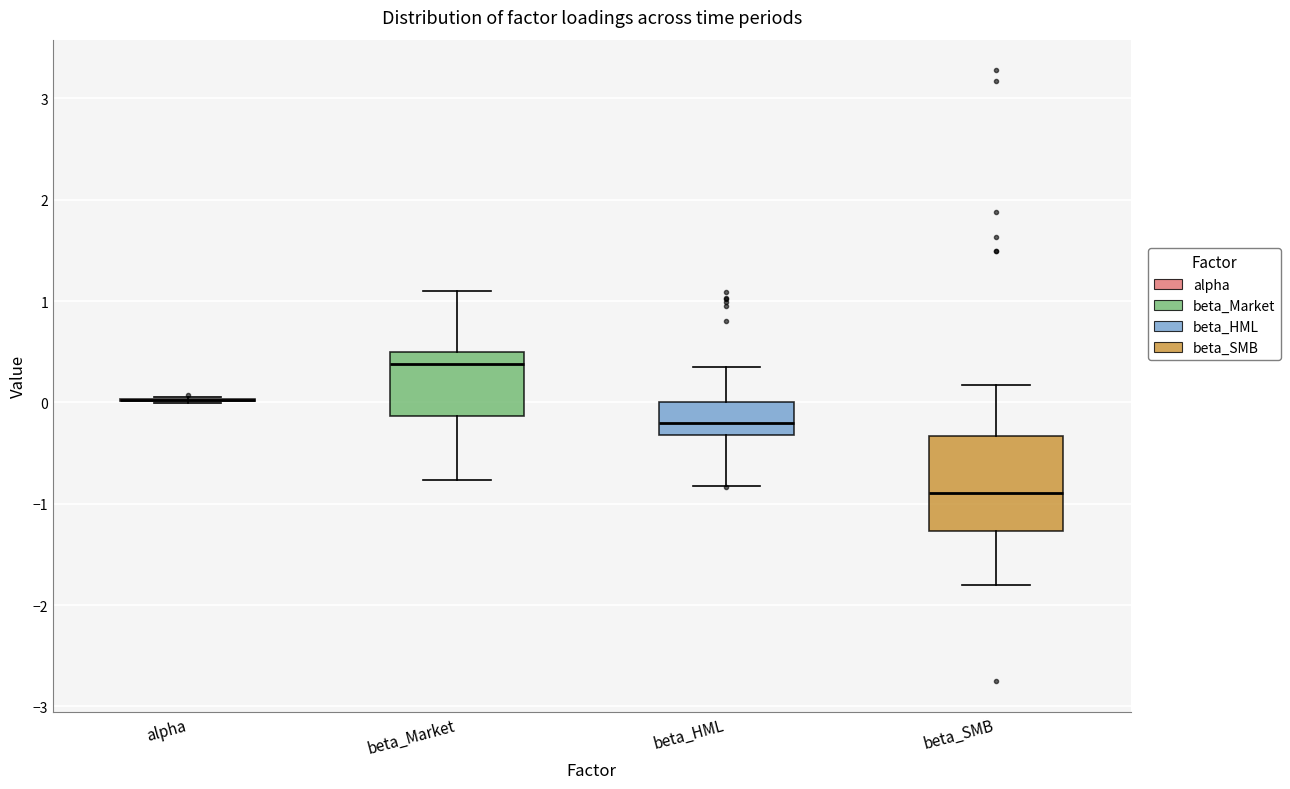

Comparing the boxes themselves (not the whiskers), which one is the tallest?

beta_SMB